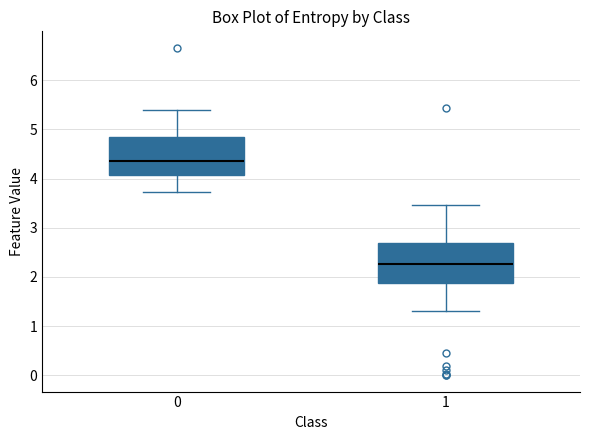

Where does the median line of the box at x = 1 sit on the y-axis? The values are not printed on the chart, so give them approximately, as read against the axis.

2.3